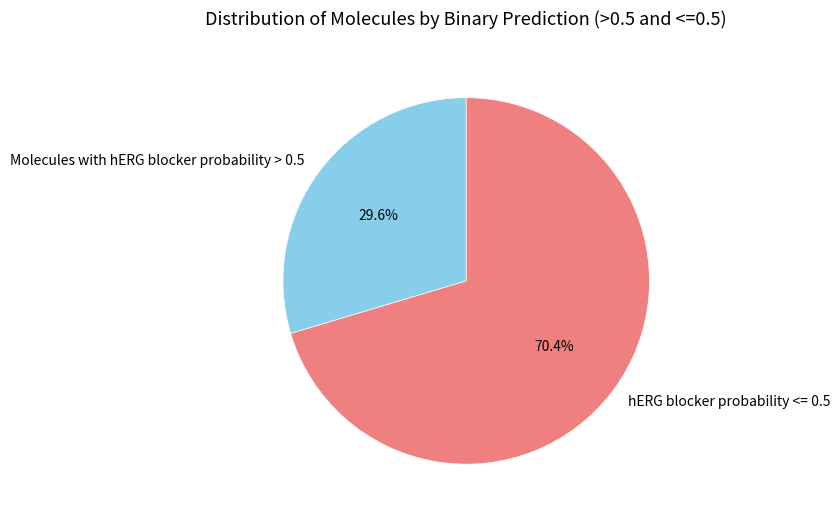

What is the ratio of the value at Molecules with hERG blocker probability > 0.5 to the value at hERG blocker probability <= 0.5?

0.4